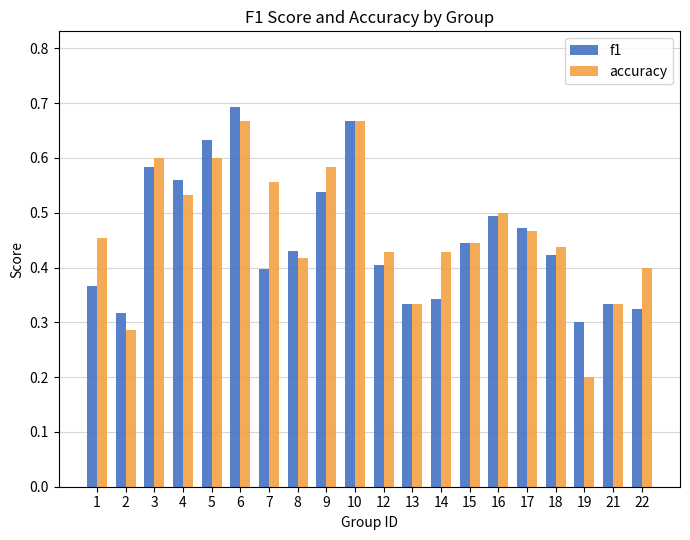

What are all the series names shown in the legend?

f1, accuracy